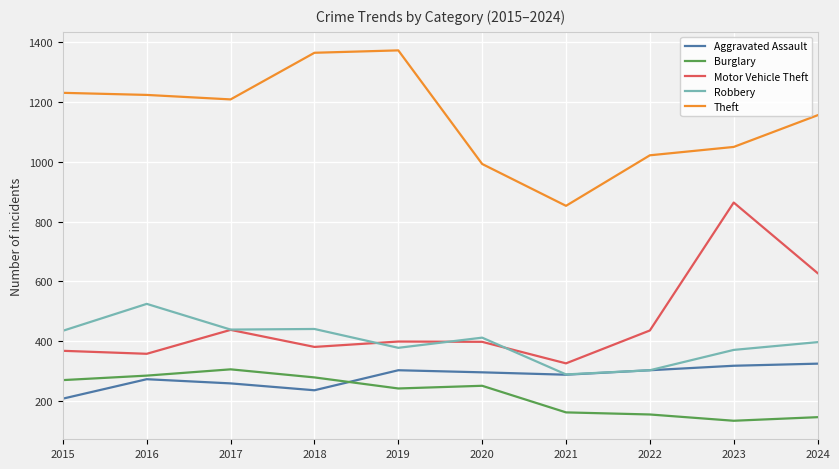

Is the value of Robbery at 2020 greater than the value of Theft at 2017?

No